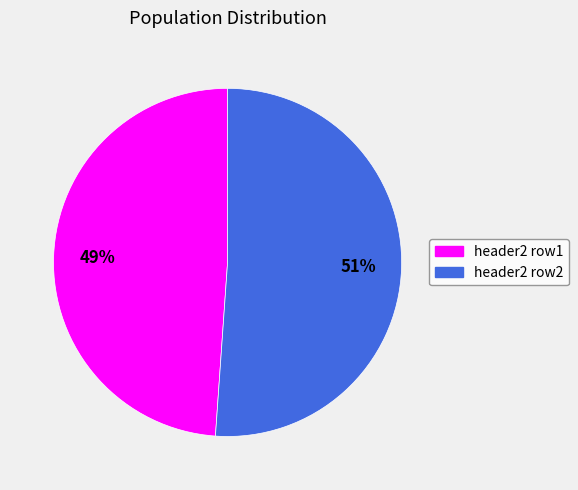

To the nearest percent, what is the combined percentage of header2 row2 and header2 row1?

100%